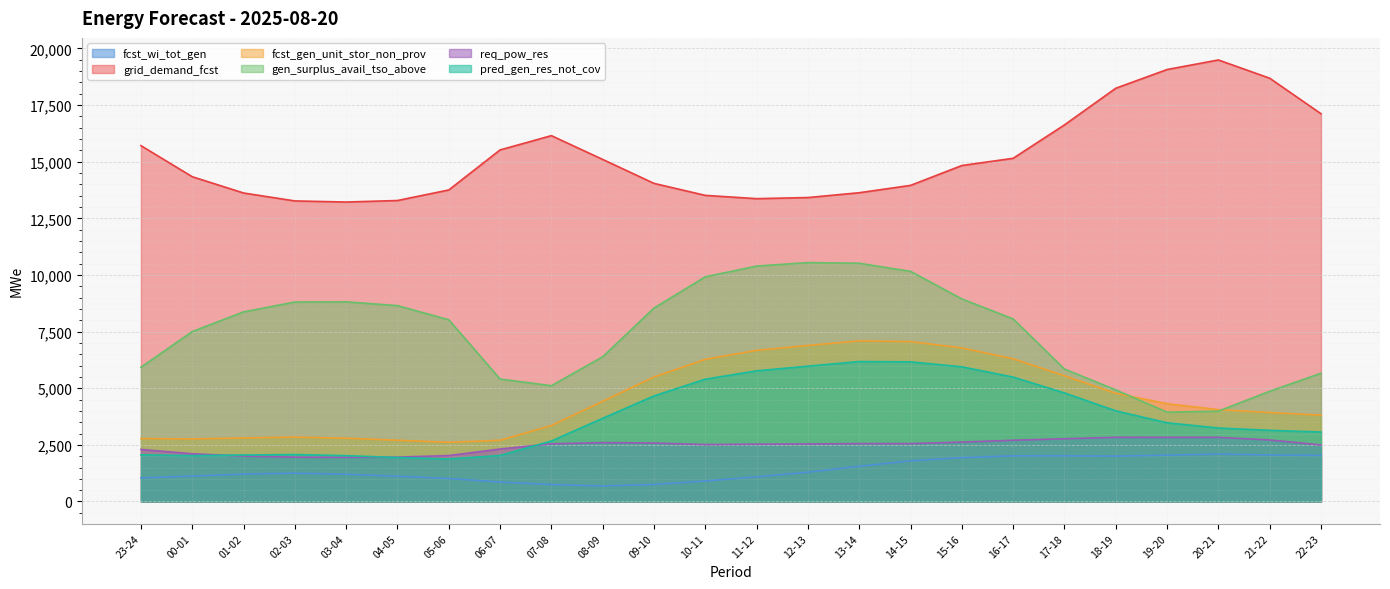

At which category does the chart reach its minimum across all series?

08-09